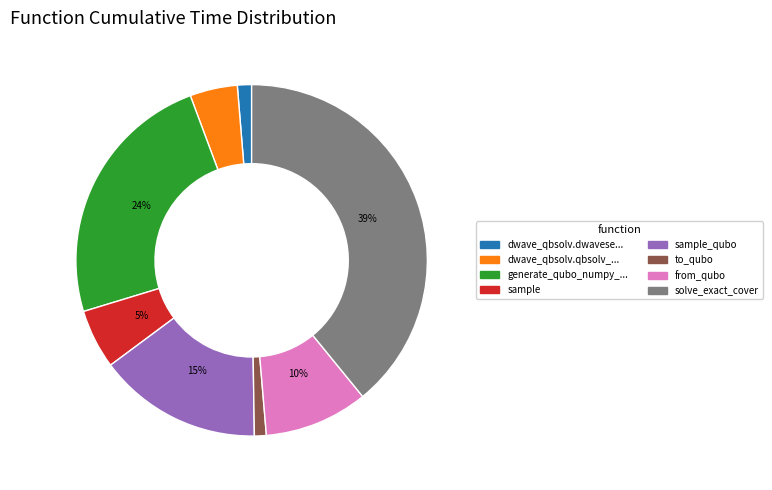

Is there any slice that represents more than half of the pie?

No